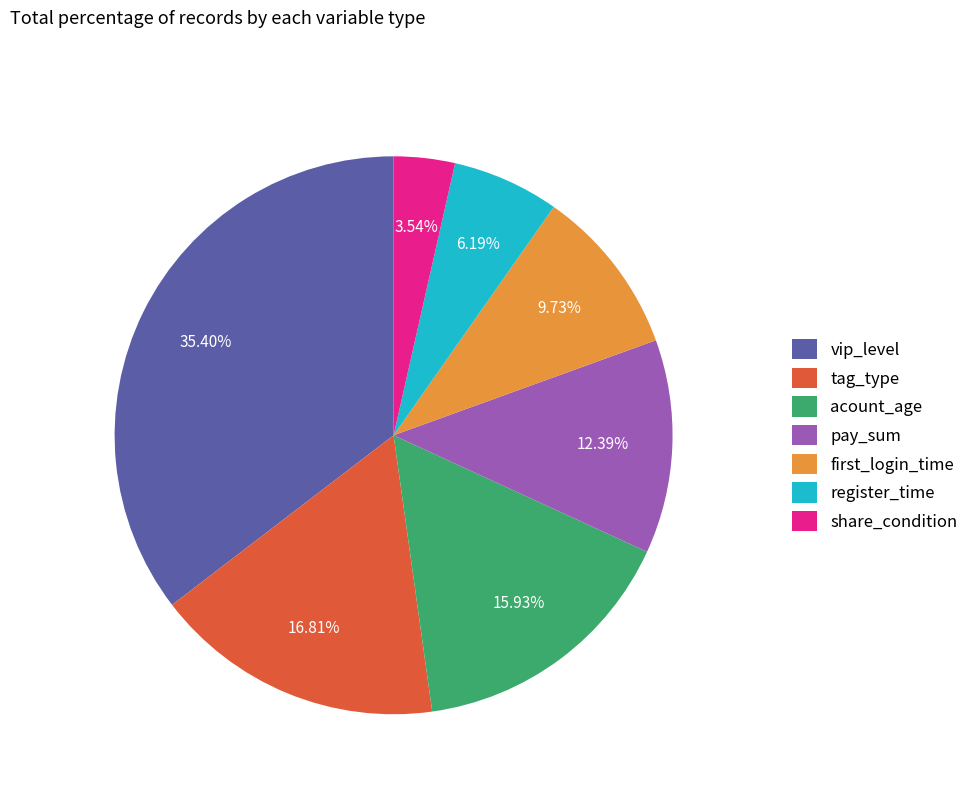

Is it true that vip_level is 35% of the pie?

True